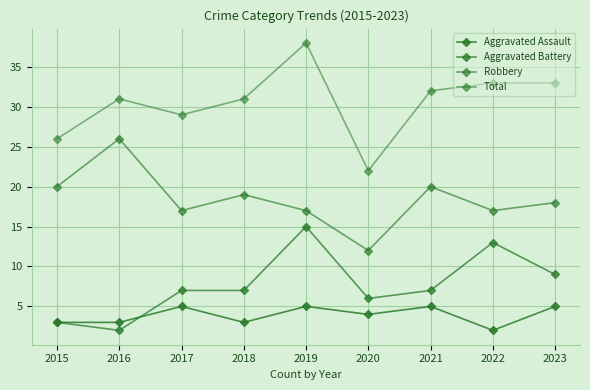

How many lines are shown in the chart?

4